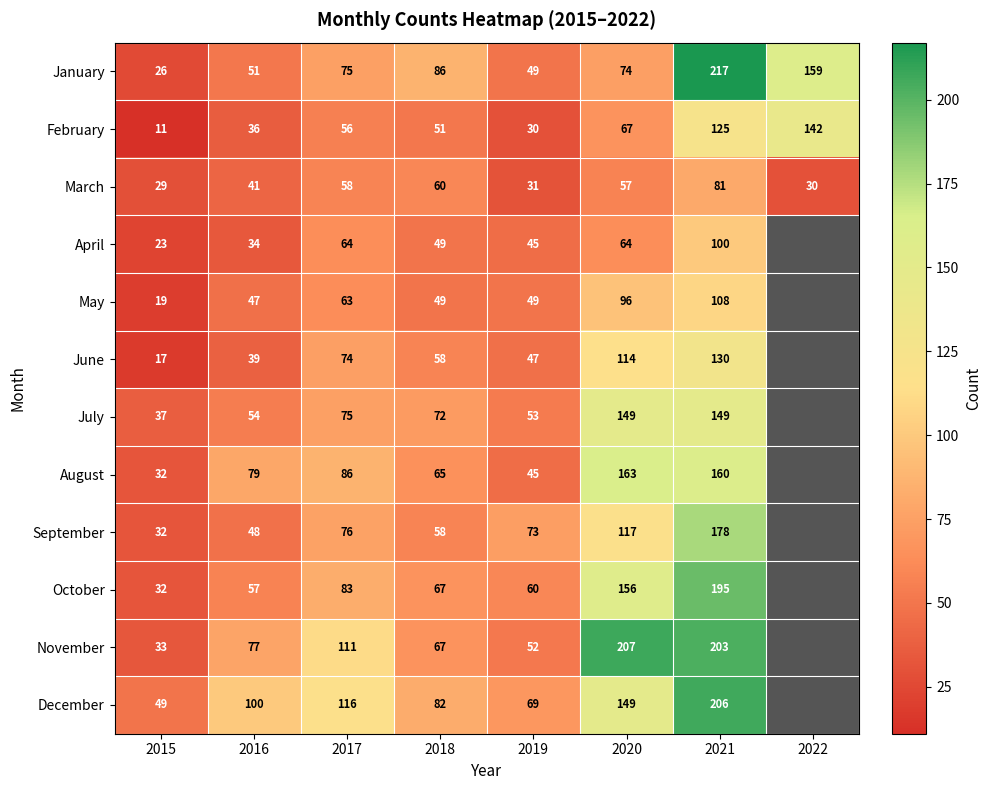

Between 2016 and 2018, which is larger?

2018